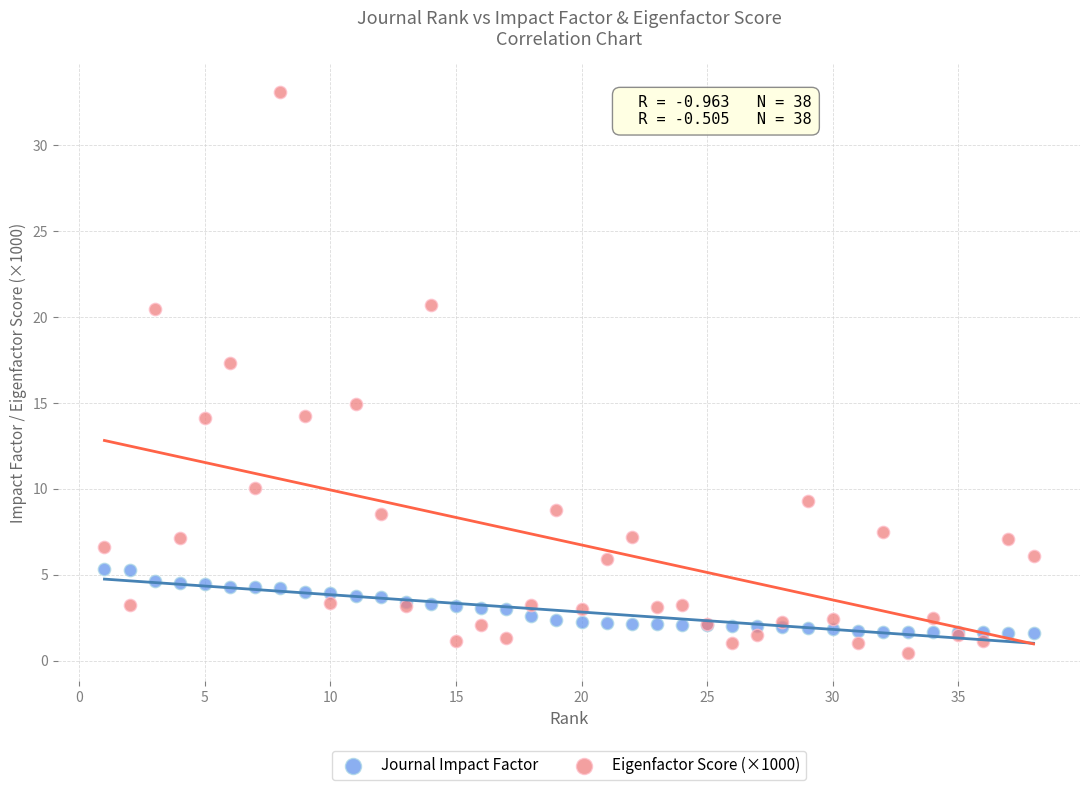

Which series contains the highest Y value?

Eigenfactor Score (×1000)